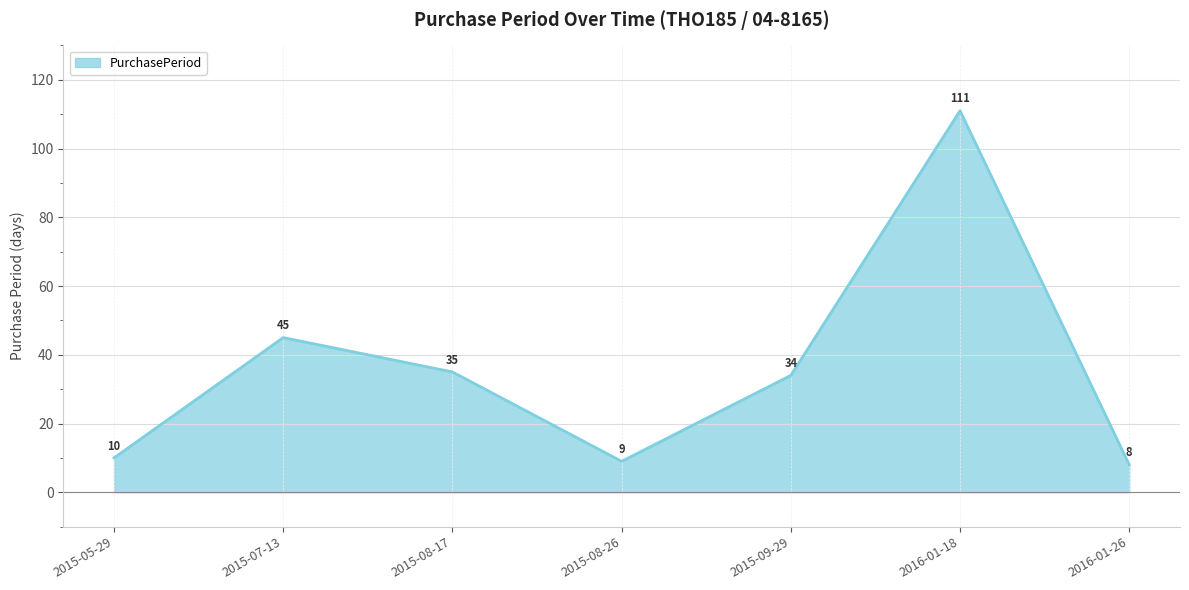

What is the smallest value displayed?

8